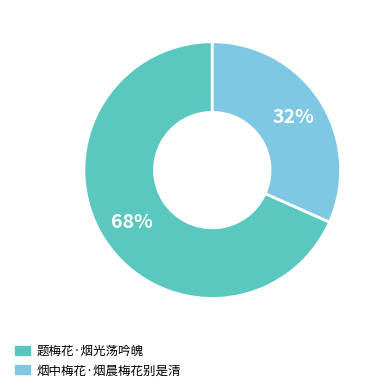

Rank the categories by value from highest to lowest.

题梅花·烟光荡吟魄, 烟中梅花·烟晨梅花别是清